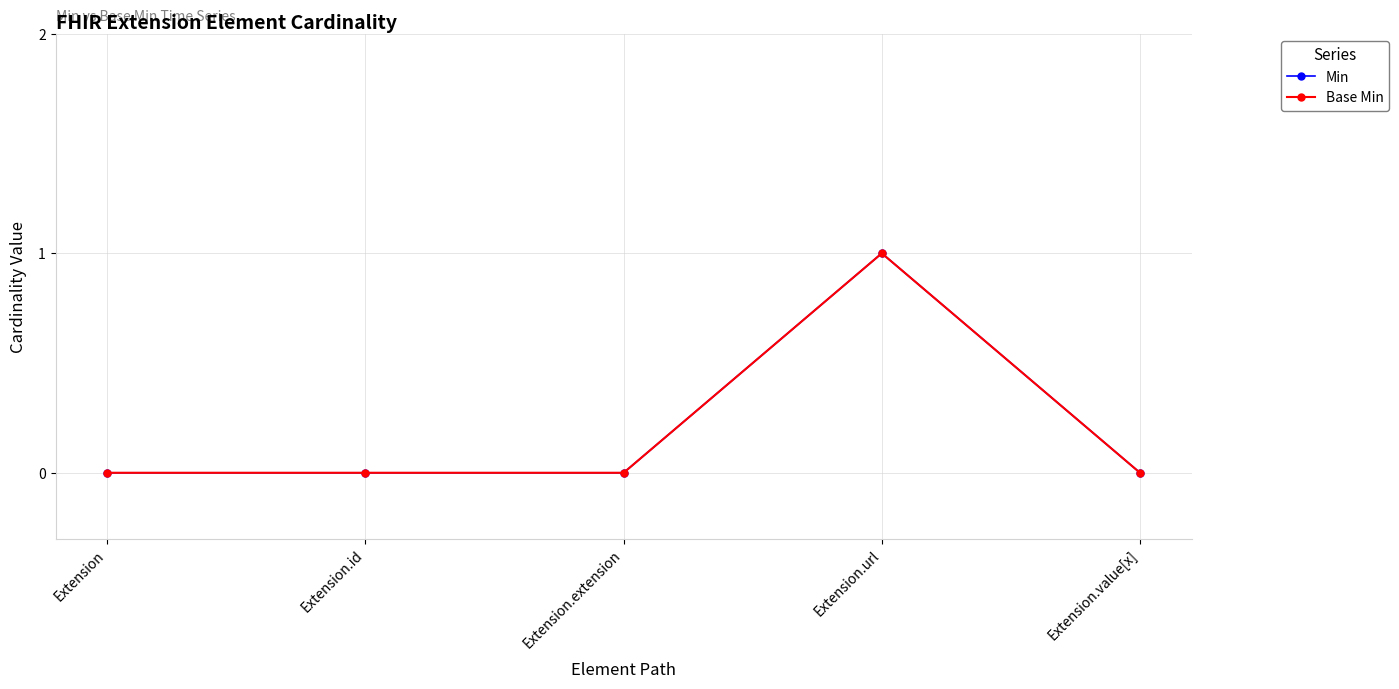

Reading left to right, list all the values displayed in this chart.

Min: 0	0	0	1	0
Base Min: 0	0	0	1	0